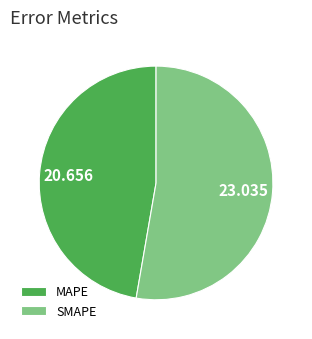

Combined, do SMAPE and MAPE account for over 50%?

Yes